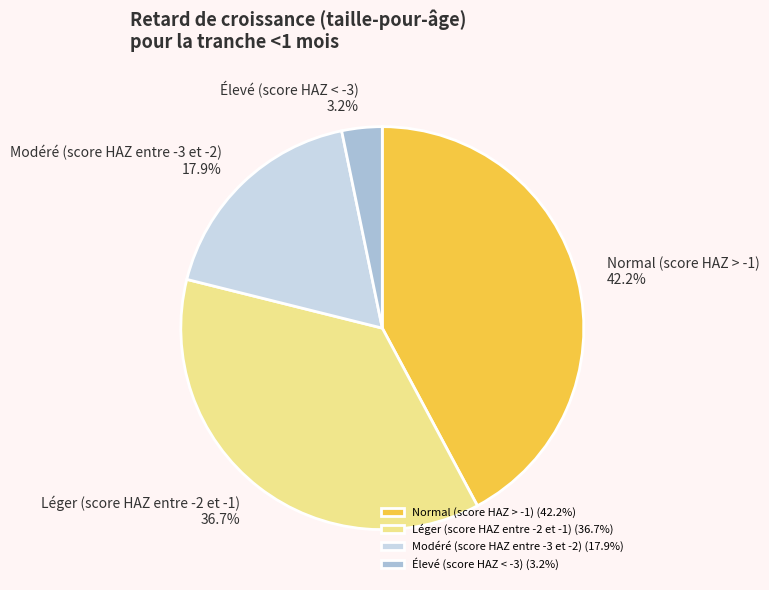

What percentage is NOT represented by Modéré (score HAZ entre -3 et -2)?

82.1%